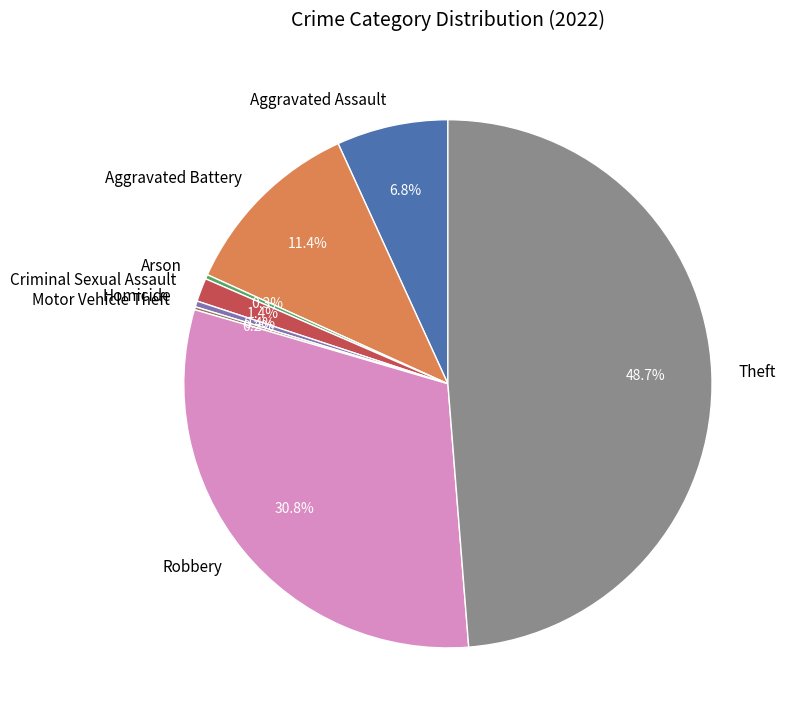

What is the largest slice in the pie chart?

Theft